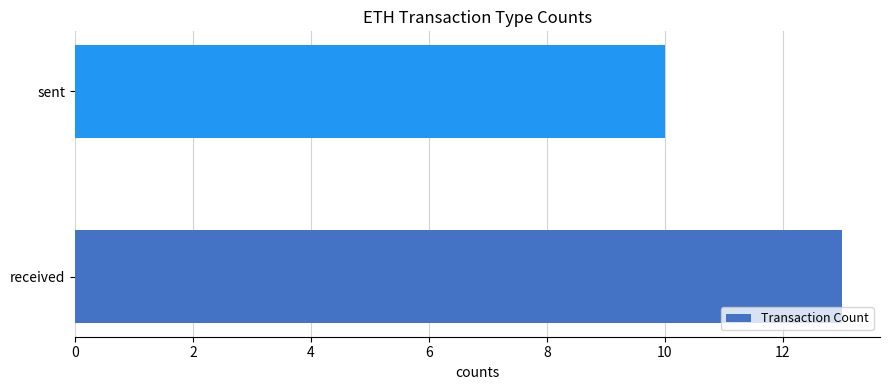

How many bars are there in total?

2